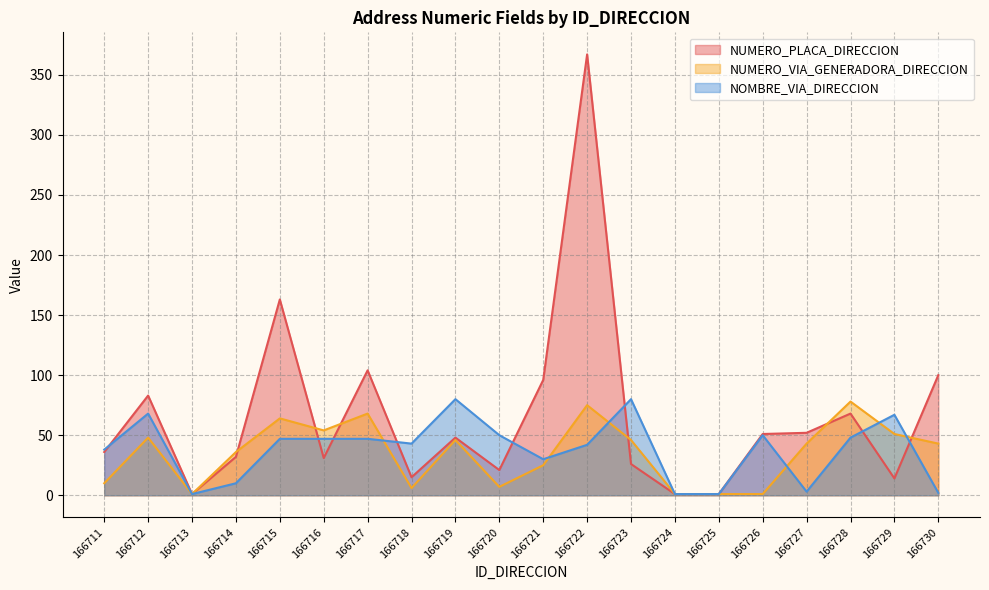

Between 166714 and 166724, which series saw the biggest shift?

NUMERO_VIA_GENERADORA_DIRECCION